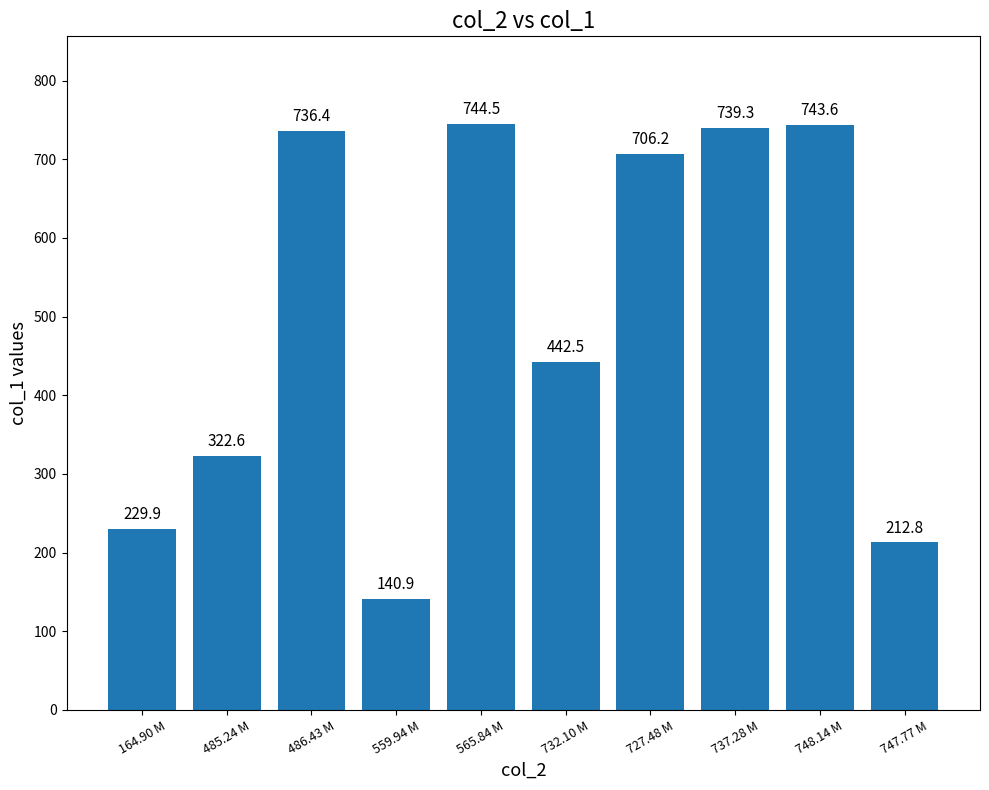

List the labels in order of value, largest first.

565.84 M, 748.14 M, 737.28 M, 486.43 M, 727.48 M, 732.10 M, 485.24 M, 164.90 M, 747.77 M, 559.94 M